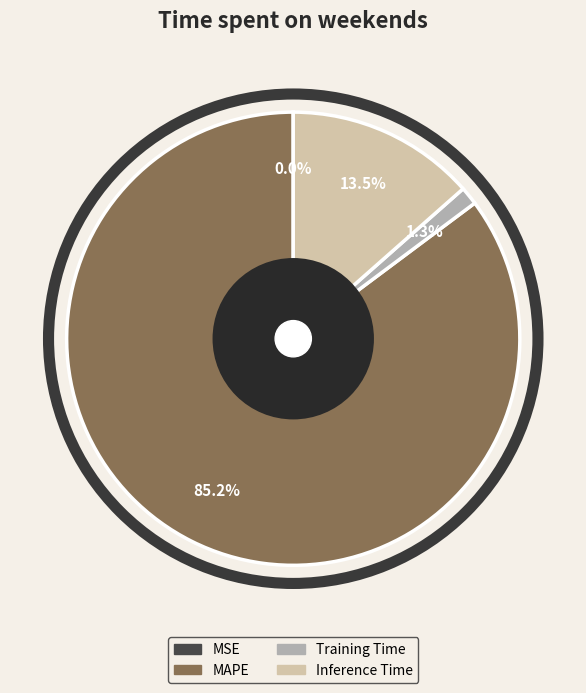

What portion of the pie excludes Training Time?

98.7%